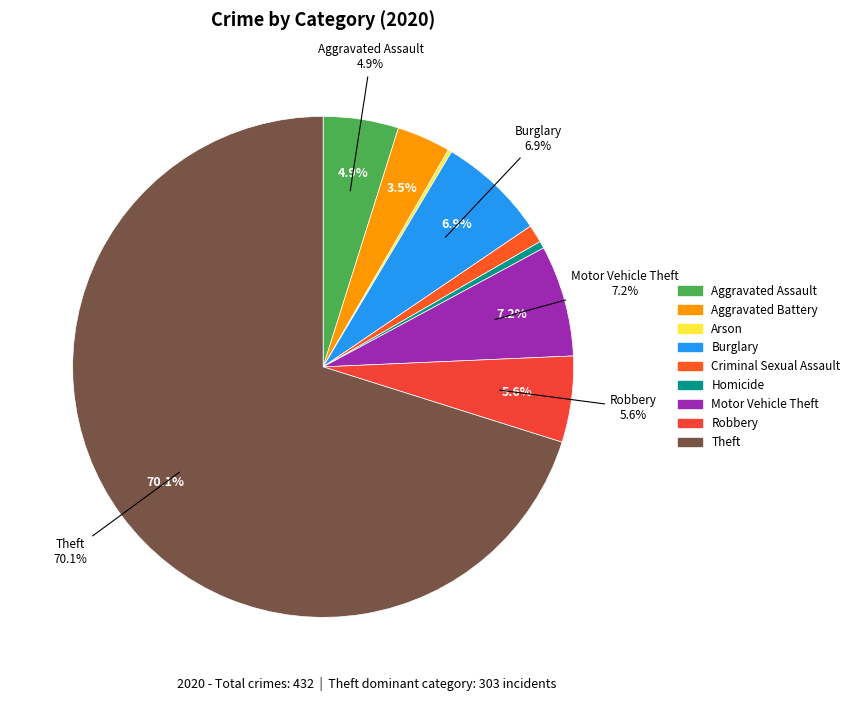

To the nearest percent, what is the difference between the Theft and Arson slice percentages?

70%